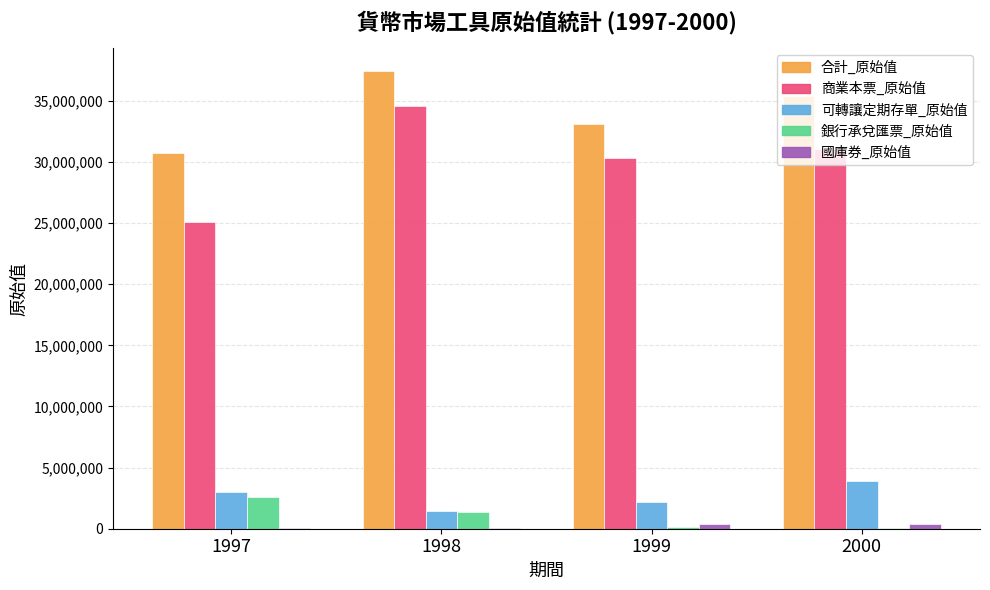

Is it true that 商業本票_原始值 equals 33892691 at 1997?

False